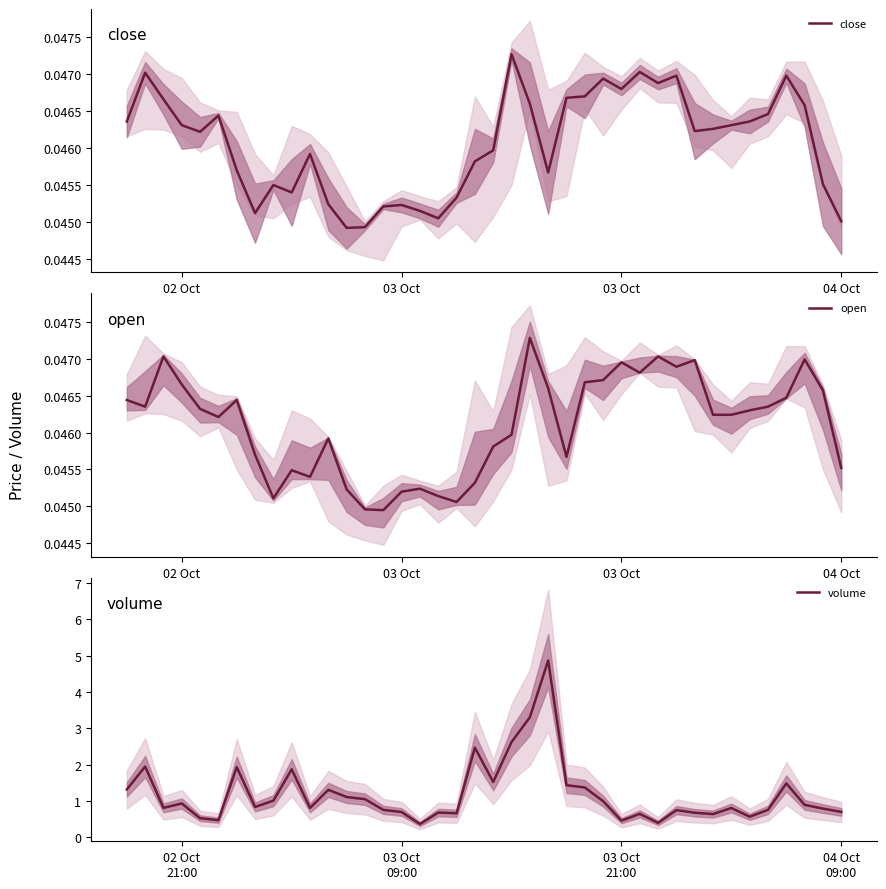

What is the approximate value of volume at 03 Oct
21:00?

0.5